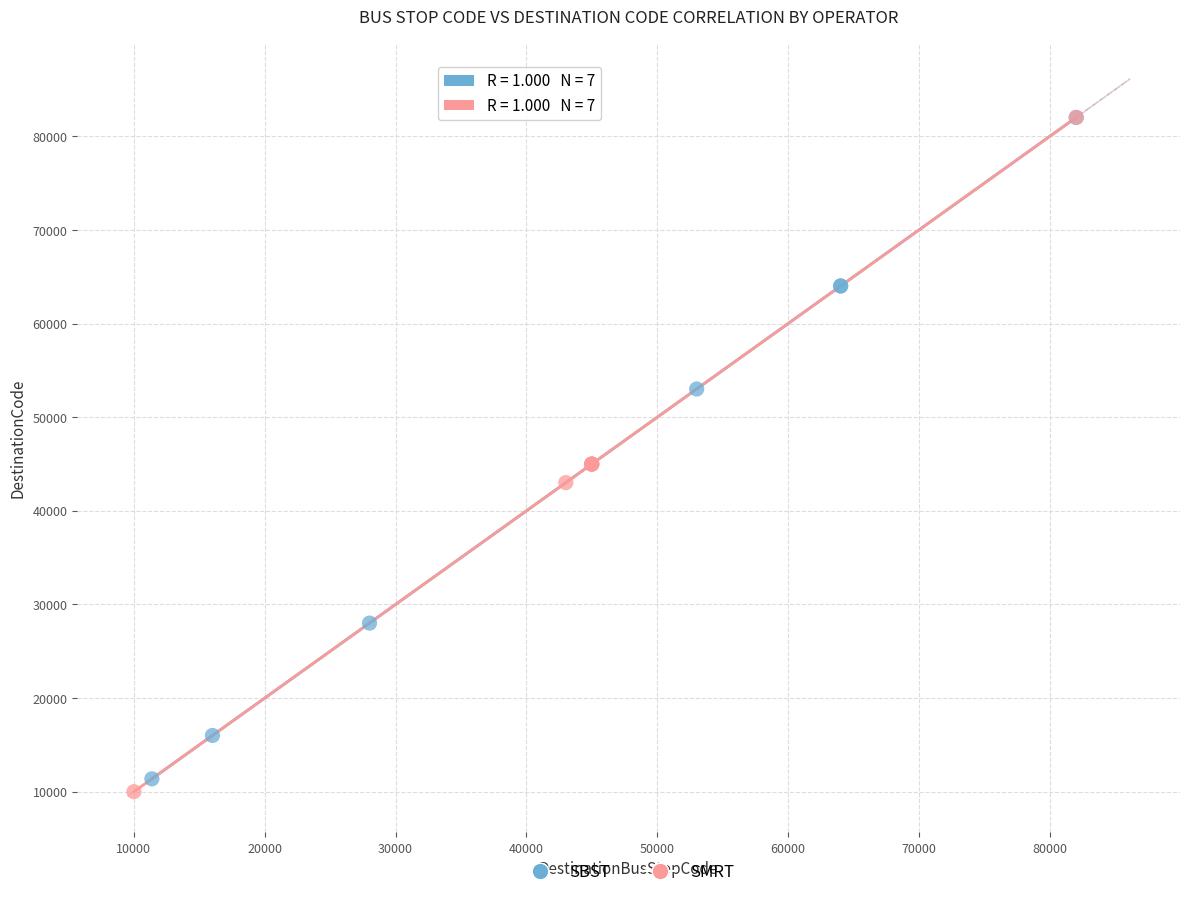

Which series has the widest spread of Y values?

SMRT